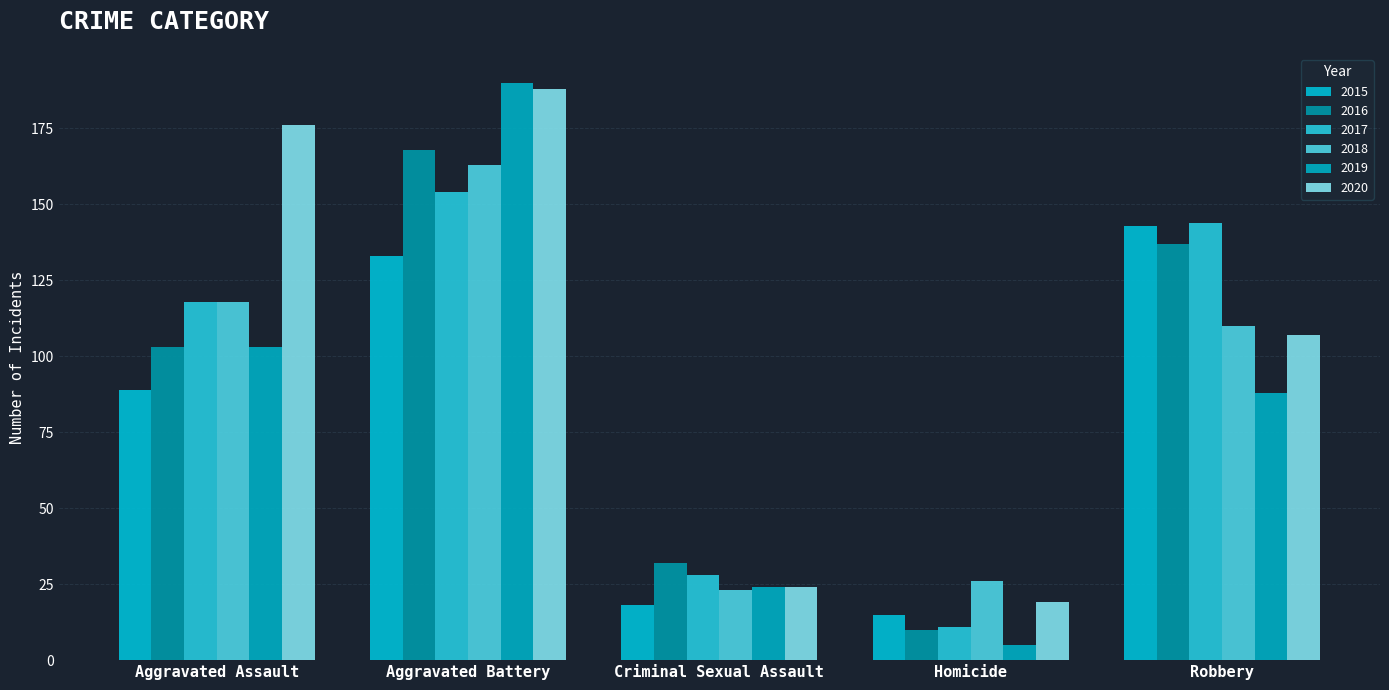

What is the approximate value of 2018 at Homicide, to the nearest 5?

25